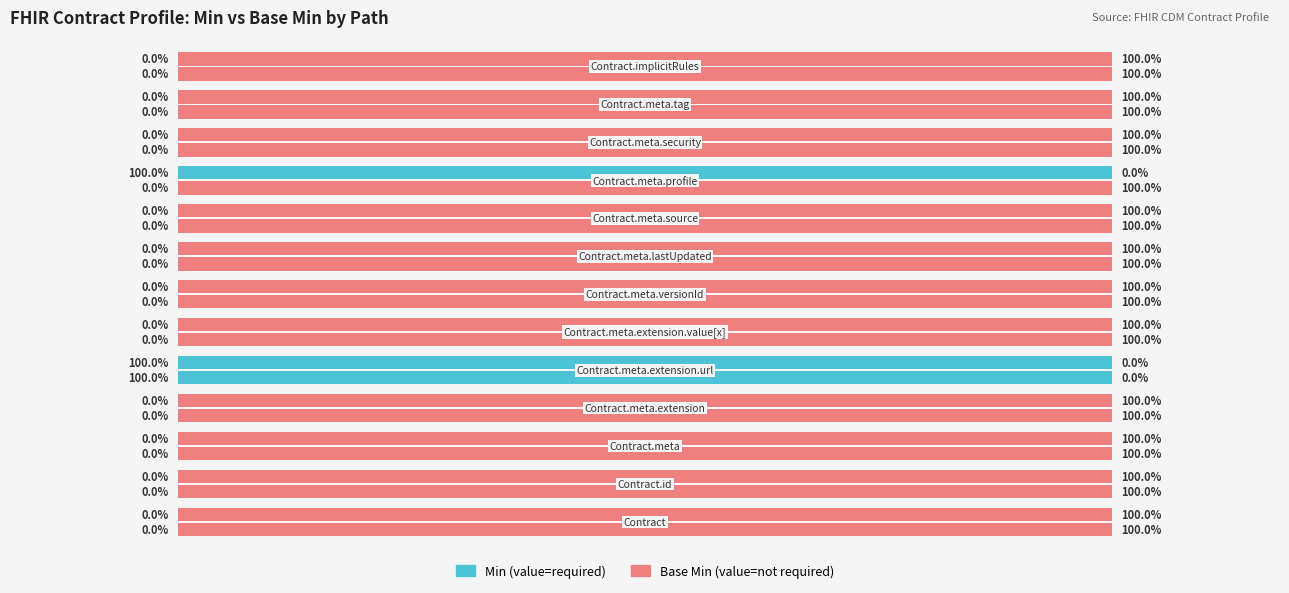

What is the maximum value shown in the chart?

100